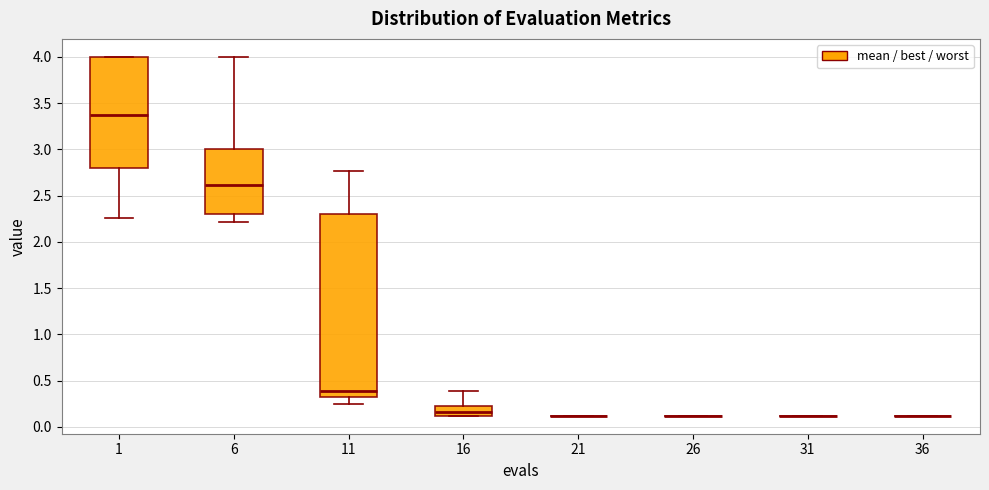

Which box is the tallest, from its lower edge to its upper edge?

11